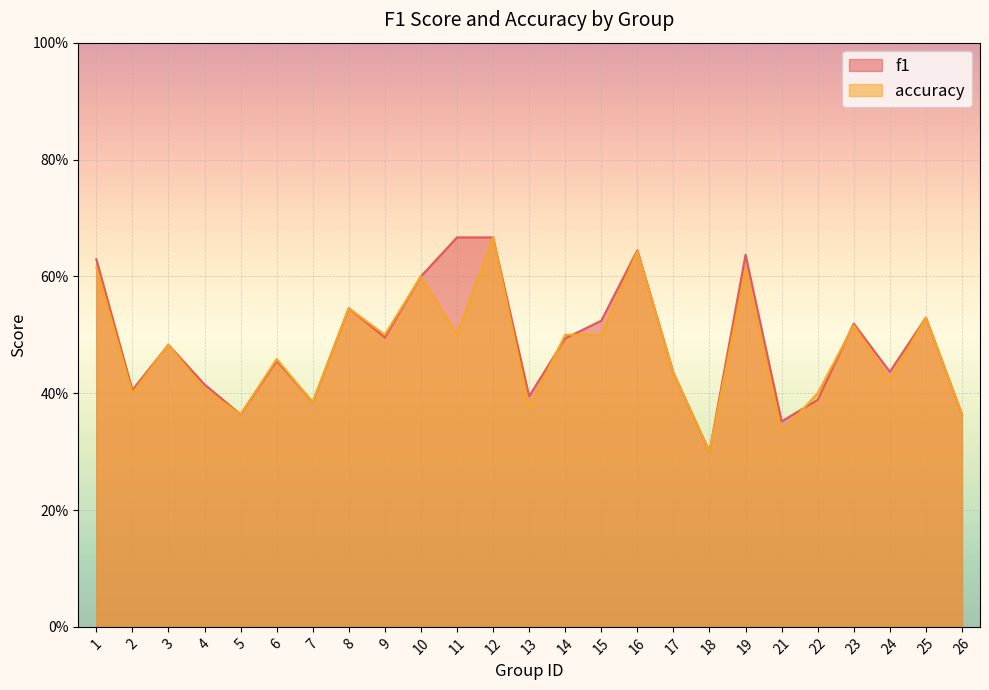

Which category has the lowest value in the accuracy series?

18